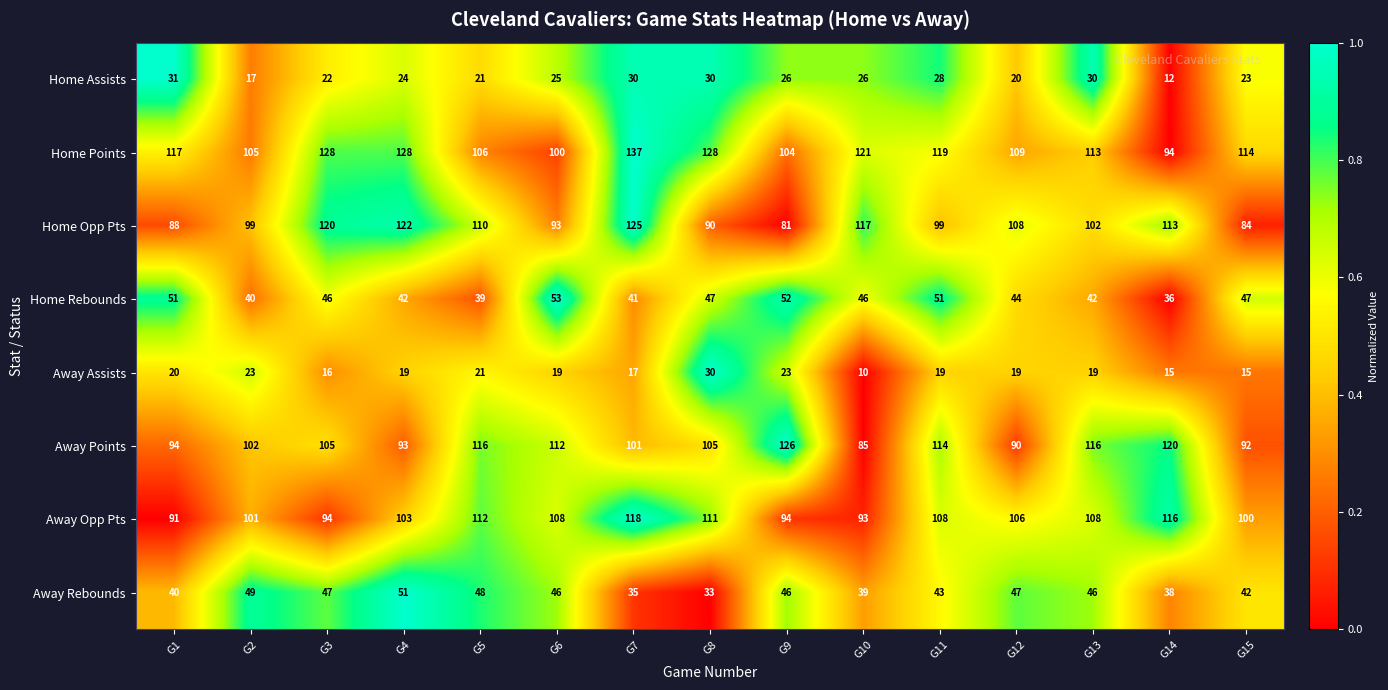

Rank the series at G3 from highest to lowest value.

Home Points, Home Opp Pts, Away Points, Away Opp Pts, Away Rebounds, Home Rebounds, Home Assists, Away Assists